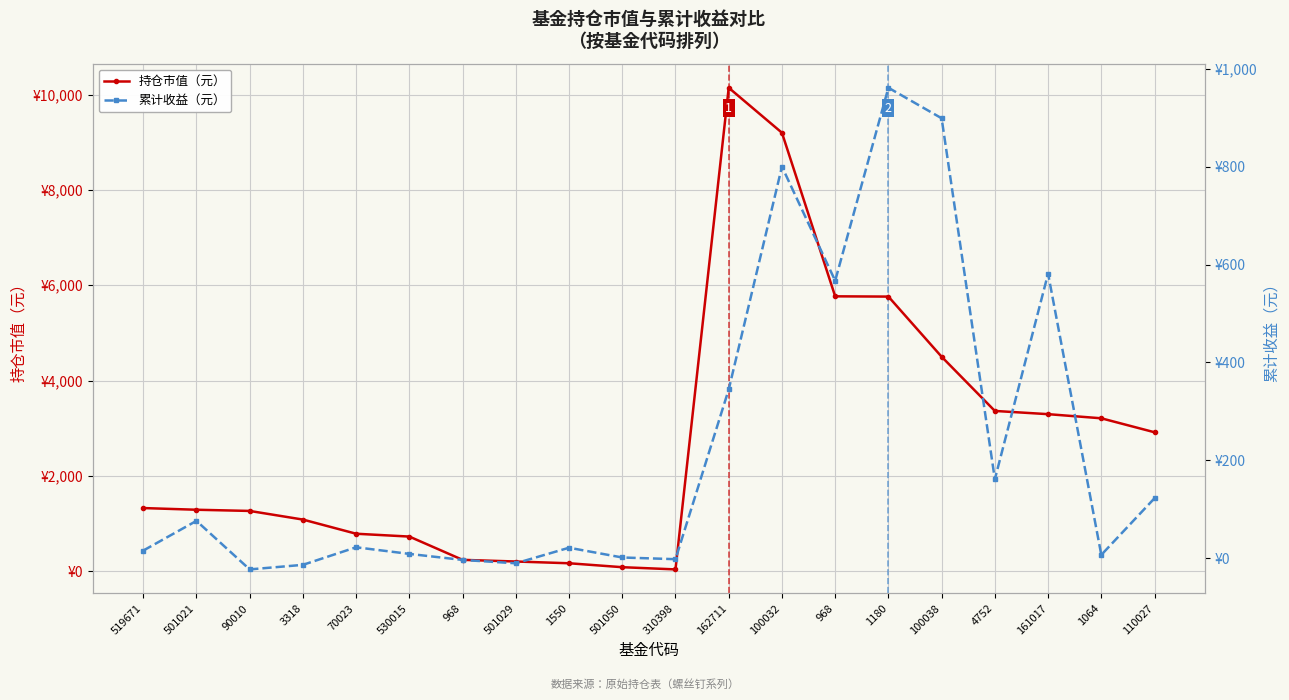

True or false: 累计收益（元） and 持仓市值（元） cross at least once.

False